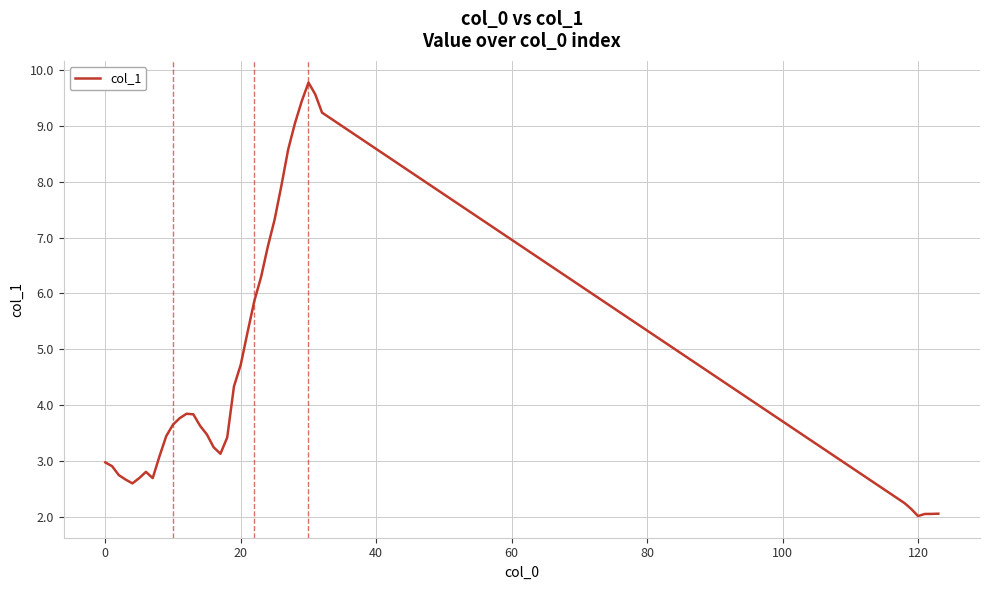

What is the greatest value displayed?

9.8